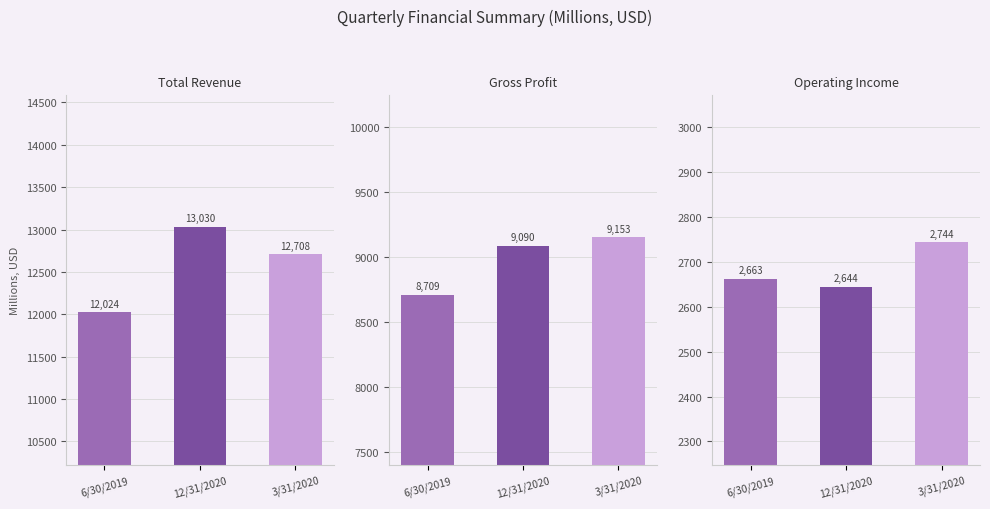

What is the label of the 3rd bar from the right?

6/30/2019